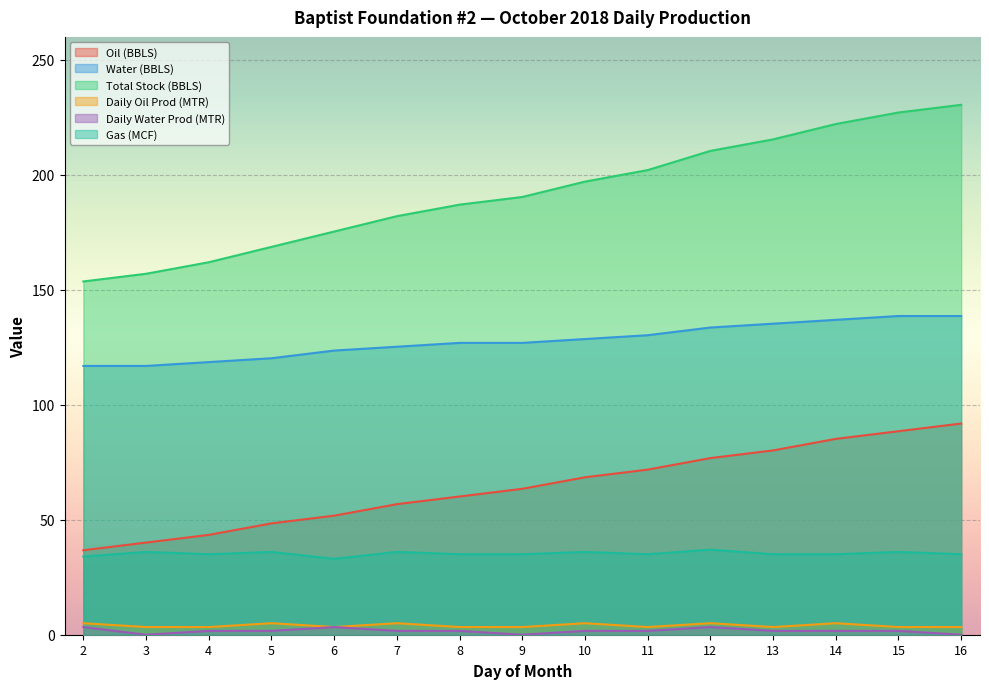

What is the approximate value of Water (BBLS) at 14?

136.9